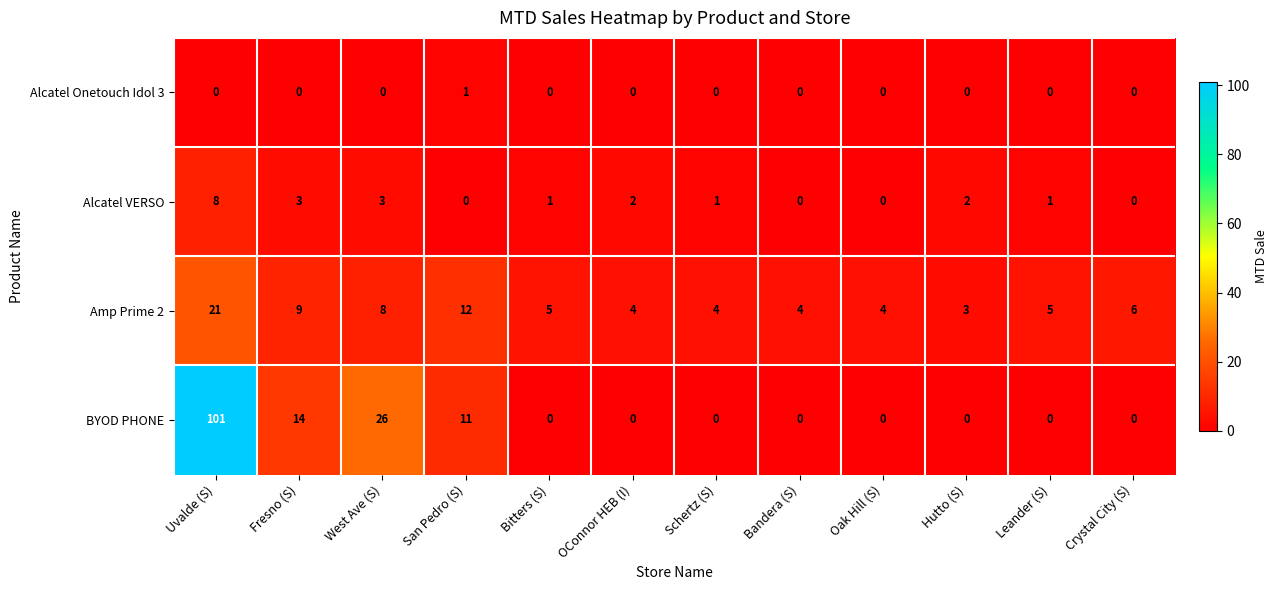

Rank the series by their maximum value, from highest to lowest.

BYOD PHONE, Amp Prime 2, Alcatel VERSO, Alcatel Onetouch Idol 3